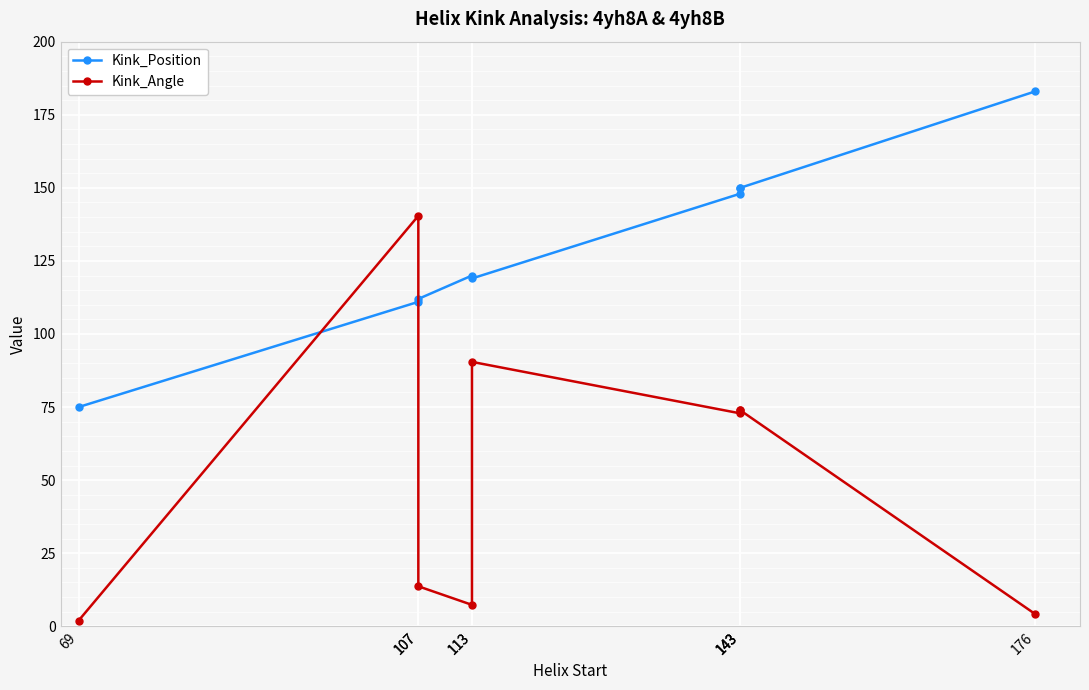

Rank the series by their average value, from lowest to highest.

Kink_Angle, Kink_Position